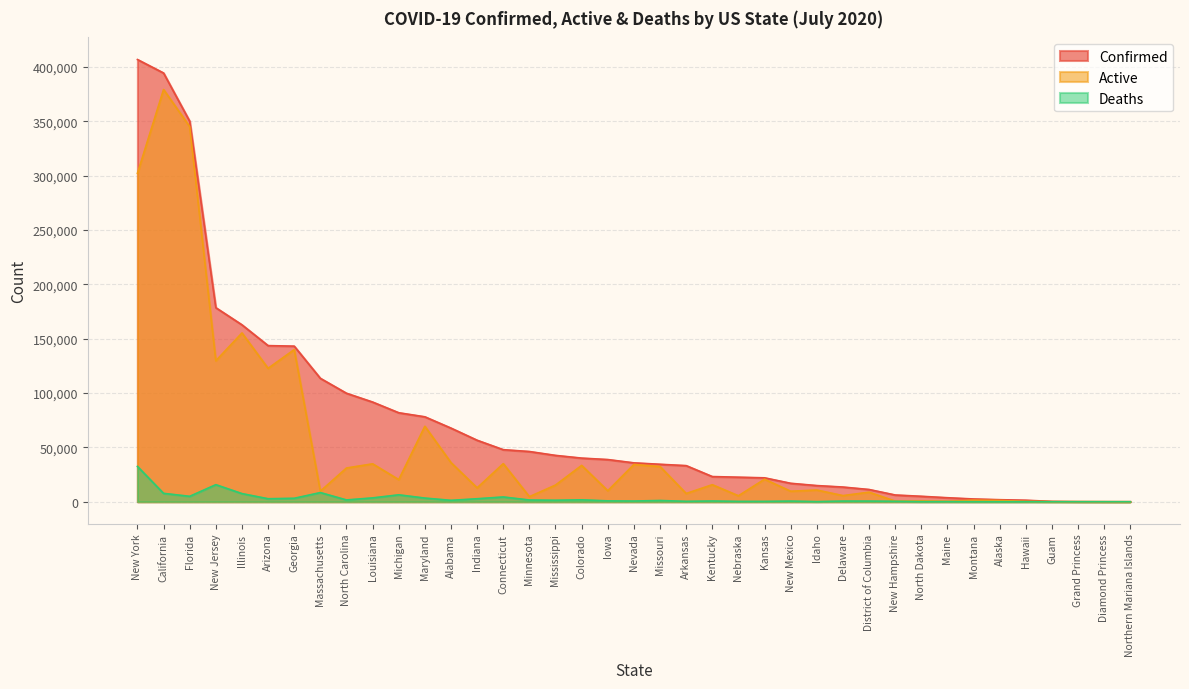

Which series has the largest total across all categories?

Confirmed